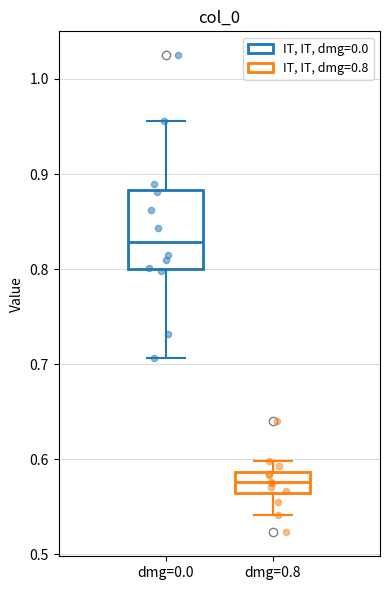

Which box has the highest median line?

dmg=0.0